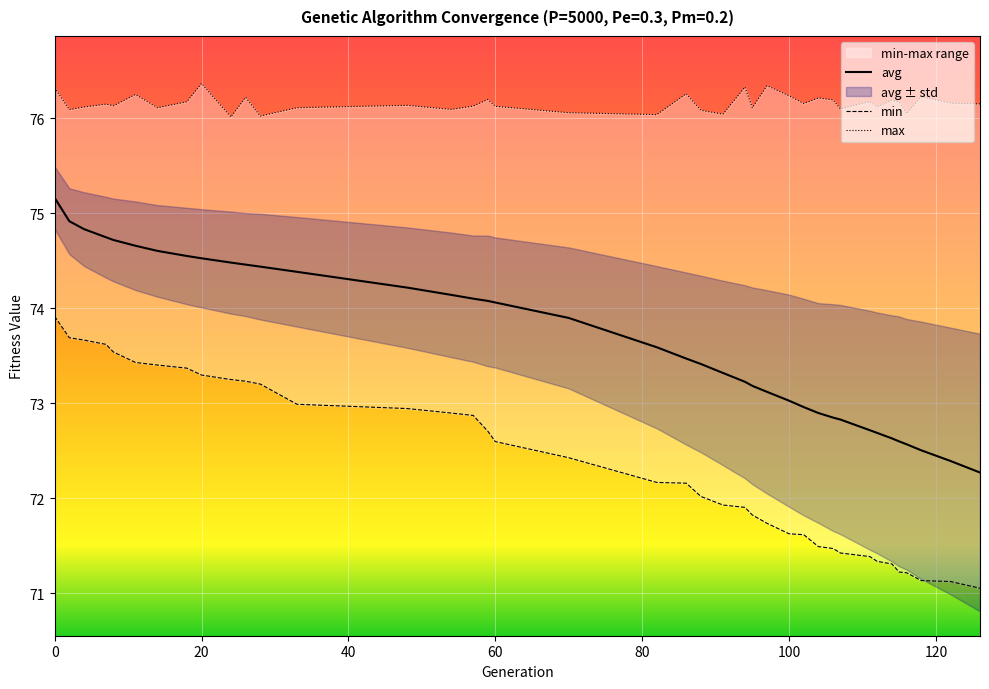

Rank the series by their average value, from highest to lowest.

max, avg, min